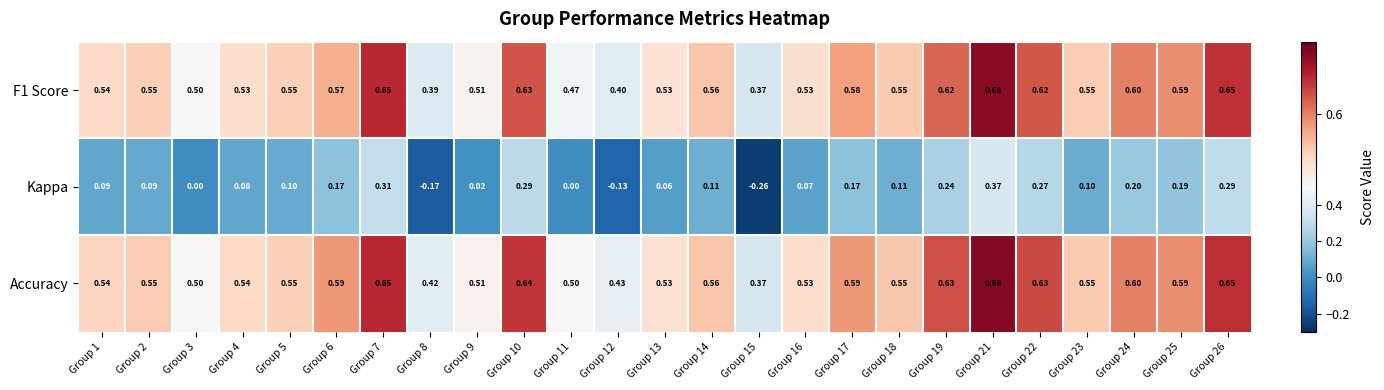

Which series changed the most between Group 9 and Group 26?

Kappa